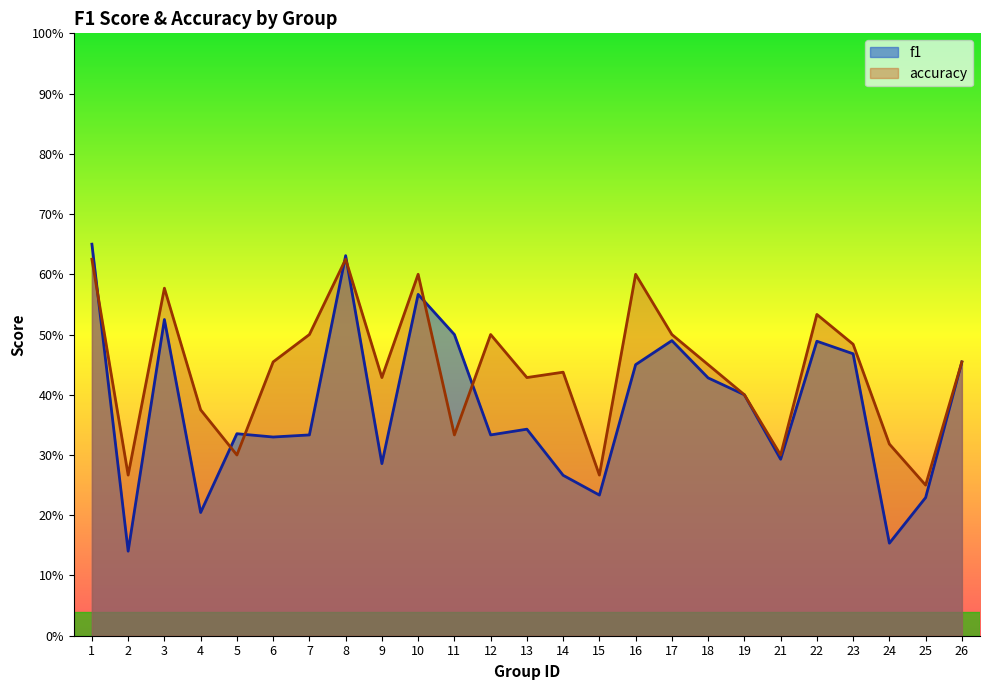

What is the total value across all series at 12?

0.8